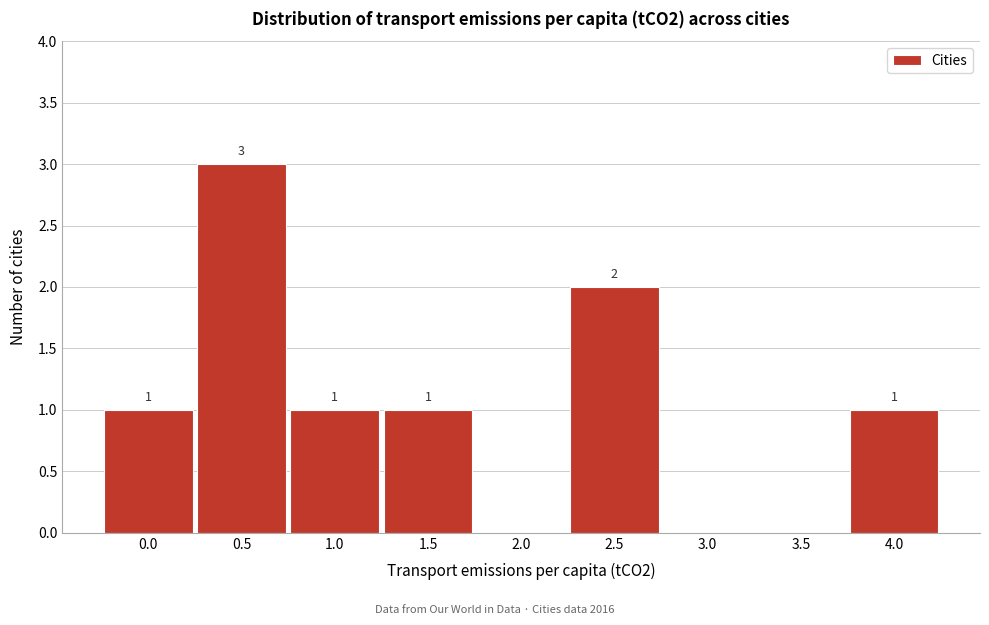

Reading left to right, extract all data points from this chart.

0.0=1	0.5=3	1.0=1	1.5=1	2.0=0	2.5=2	3.0=0	3.5=0	4.0=1